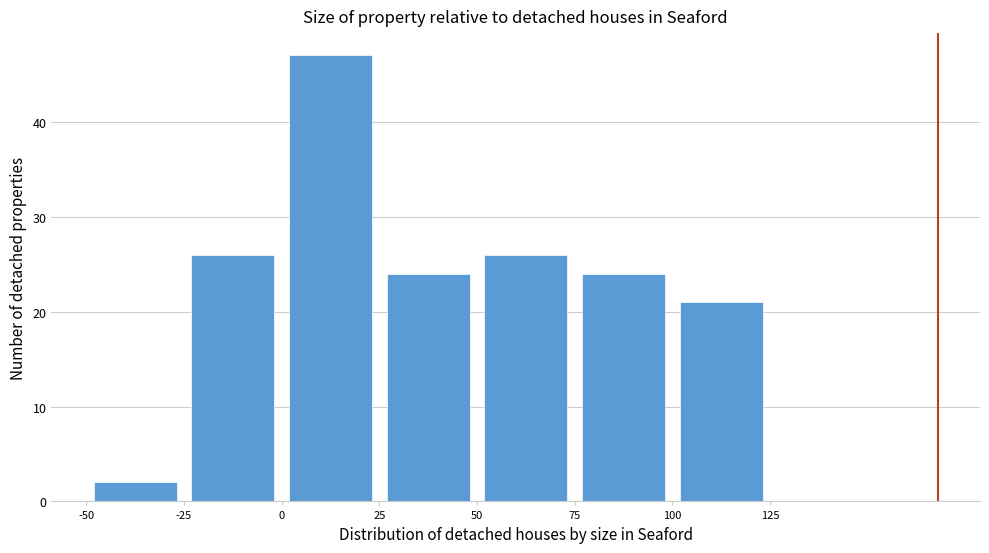

What is the height of the bar covering 0 to 25 on the x-axis? The values are not printed on the chart, so give them approximately, as read against the axis.

47